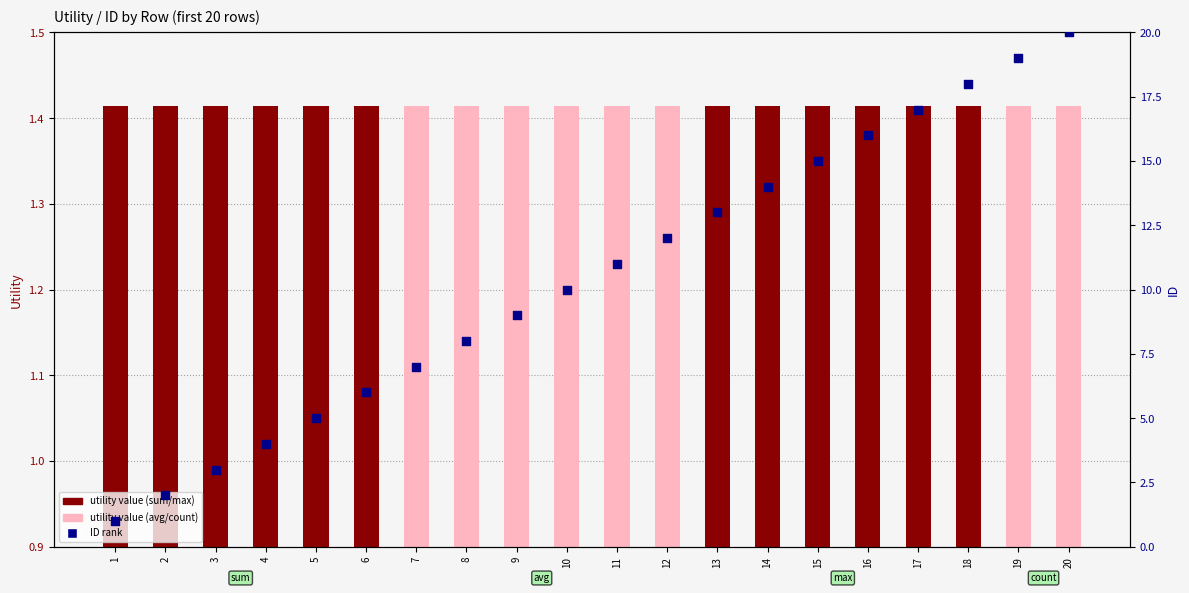

Which series contains the highest Y value?

ID rank